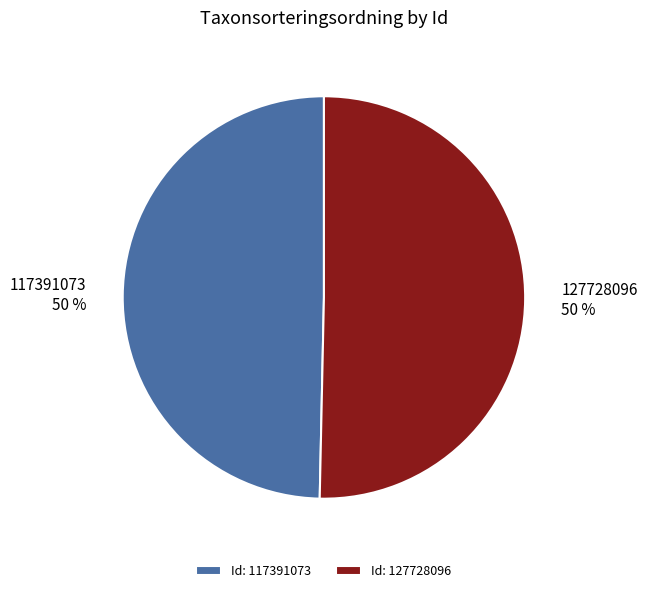

The 127728096 slice represents 50% of the pie. True or false?

True